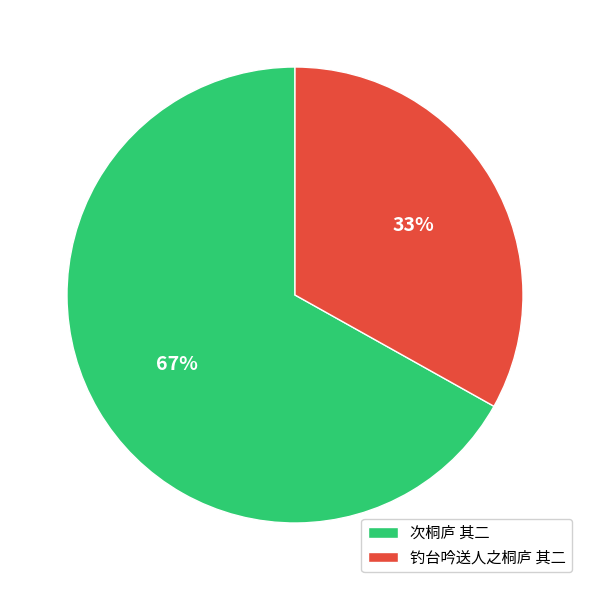

To the nearest percent, what percentage of the pie is 钓台吟送人之桐庐 其二?

33%